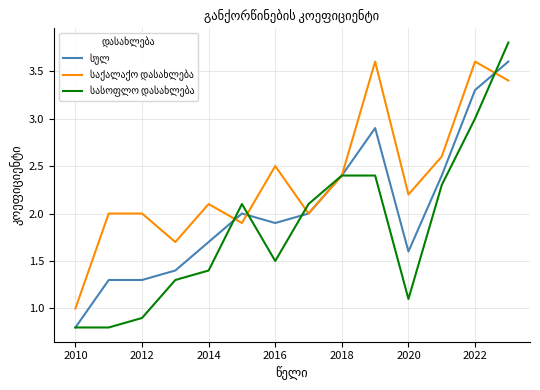

Is this an area chart (filled region under the line)?

No